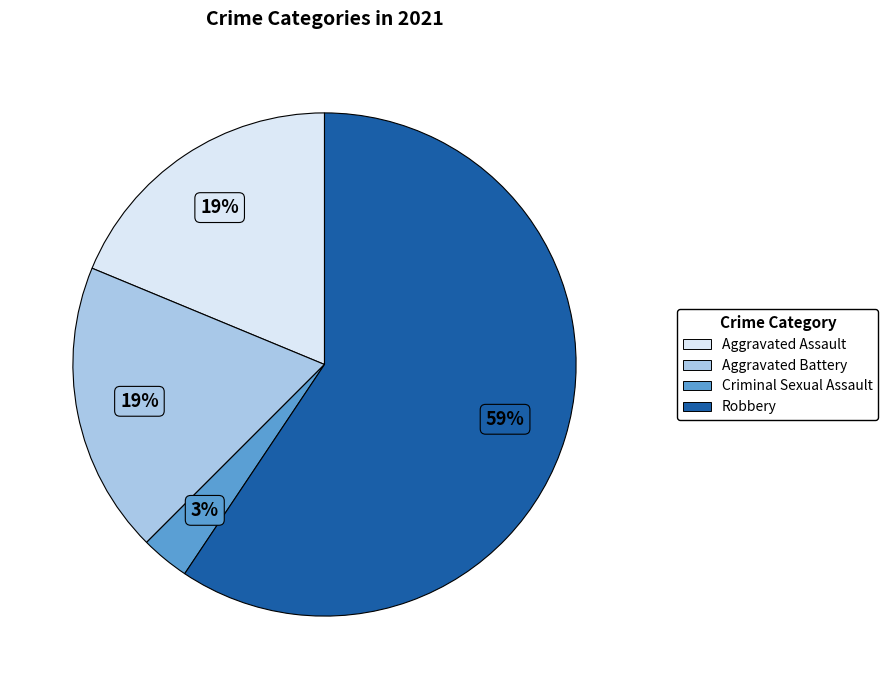

Is Robbery the majority of the pie?

Yes